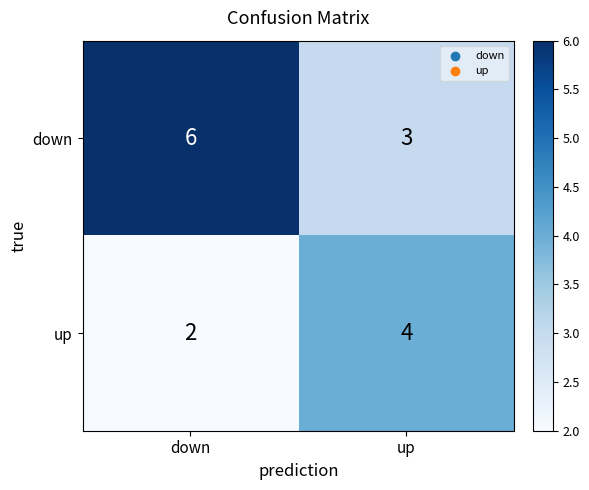

Rank the series by their maximum value, from highest to lowest.

down, up